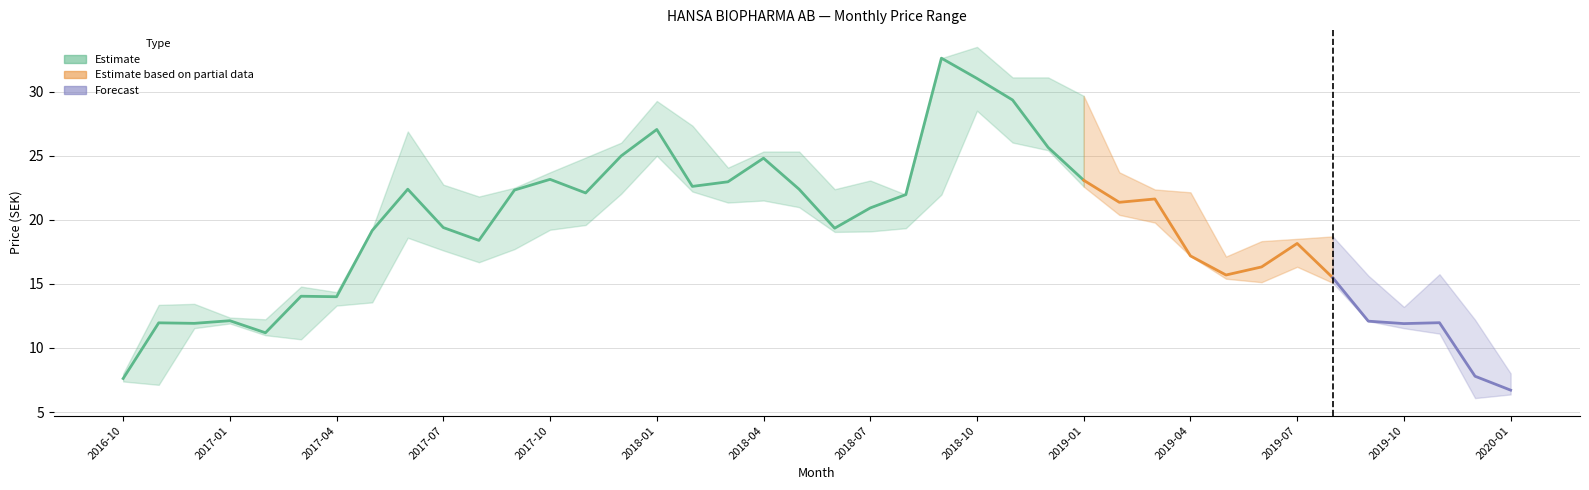

The value of Closing Price at 2018-04 is 10.6. True or false?

False